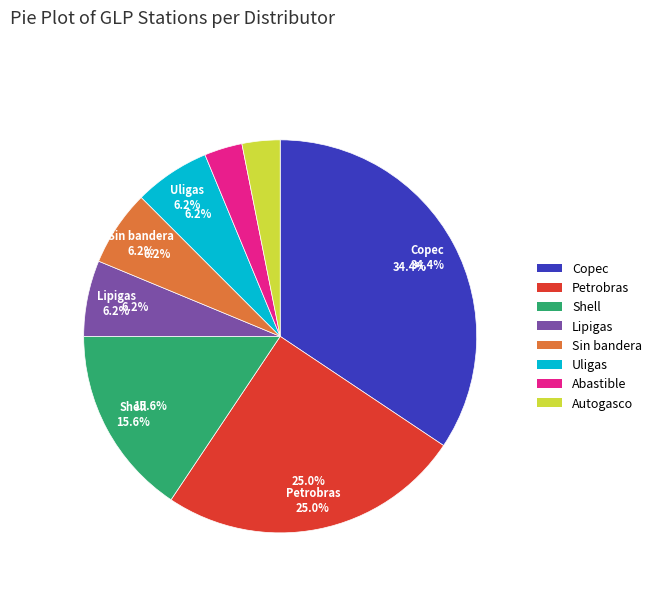

Which has a higher value, Sin bandera or Lipigas?

Sin bandera